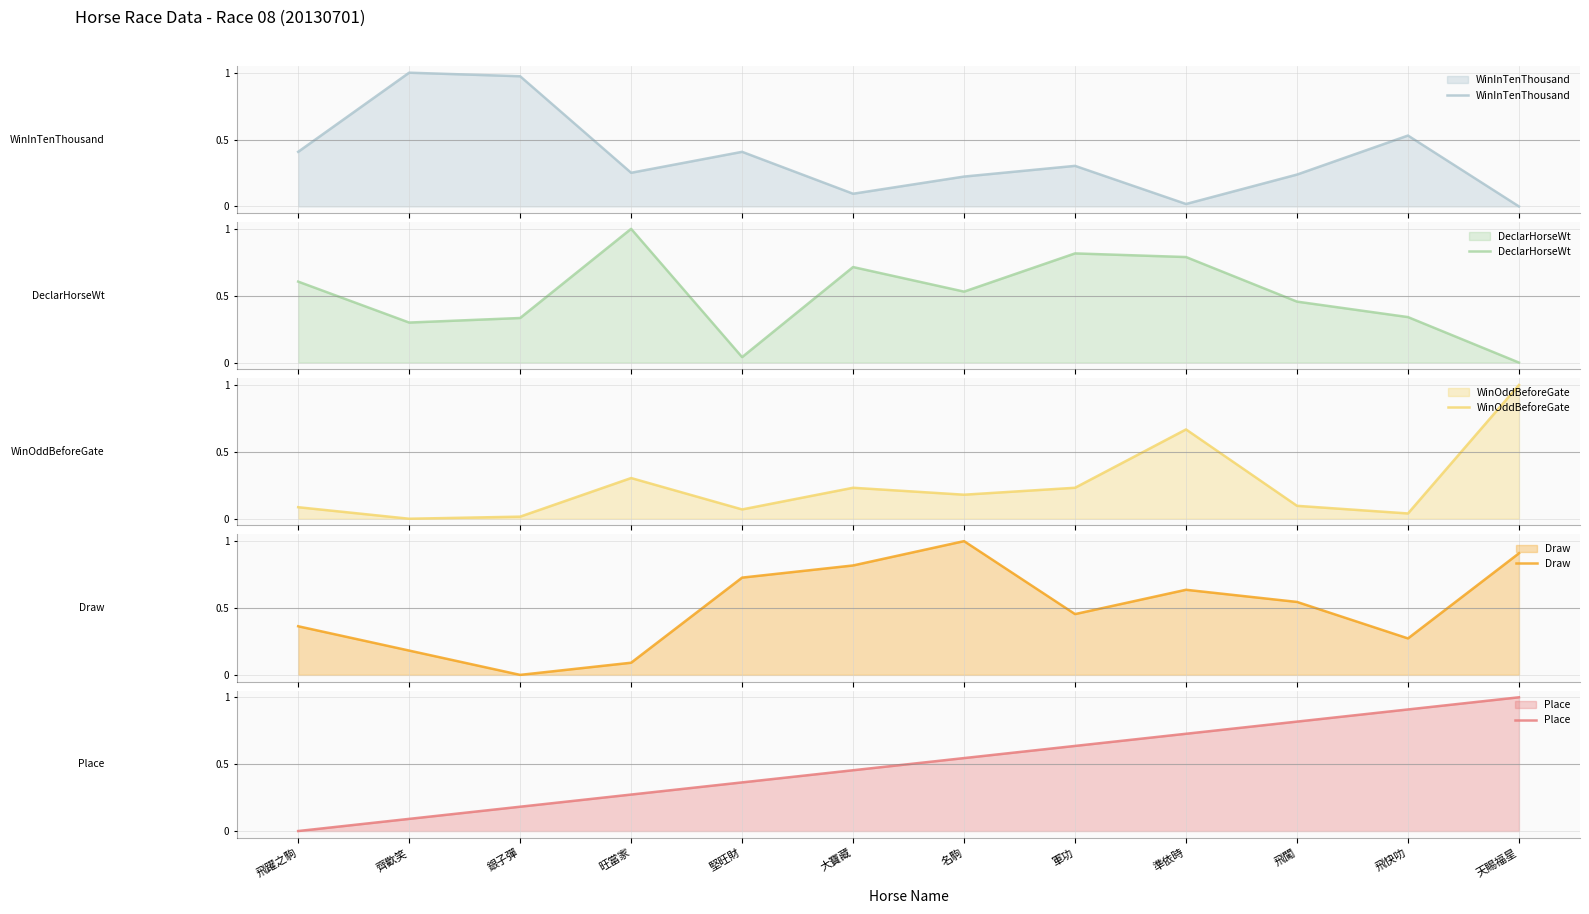

What is the value of the WinInTenThousand point at the 5th from the left?

0.4